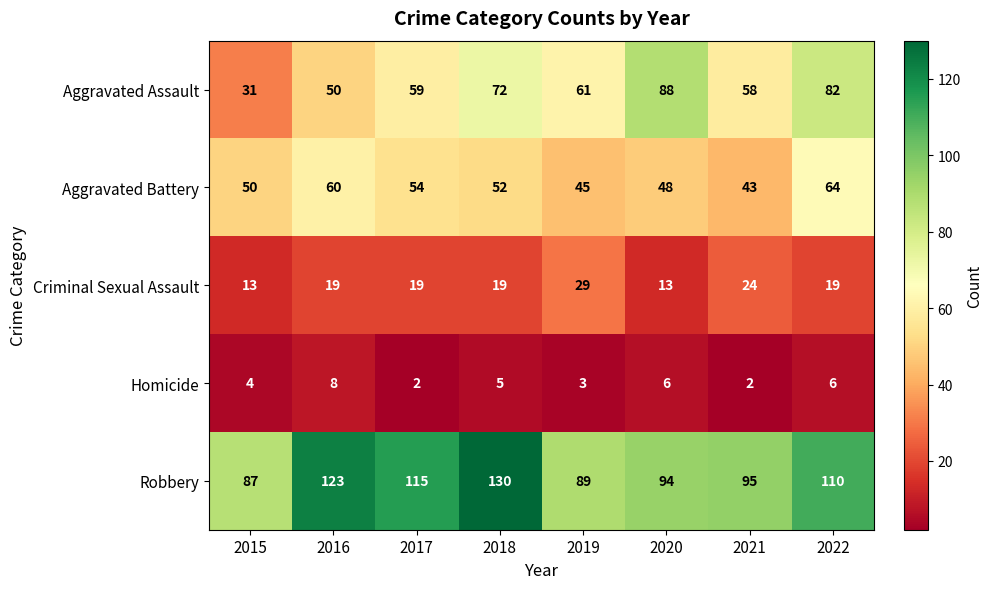

Read the Homicide value at 2019.

3